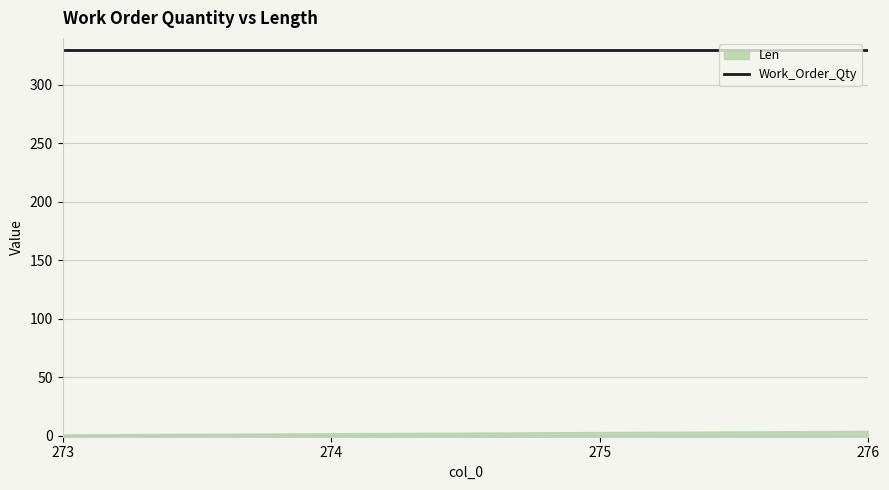

At which label does Len reach its peak?

276